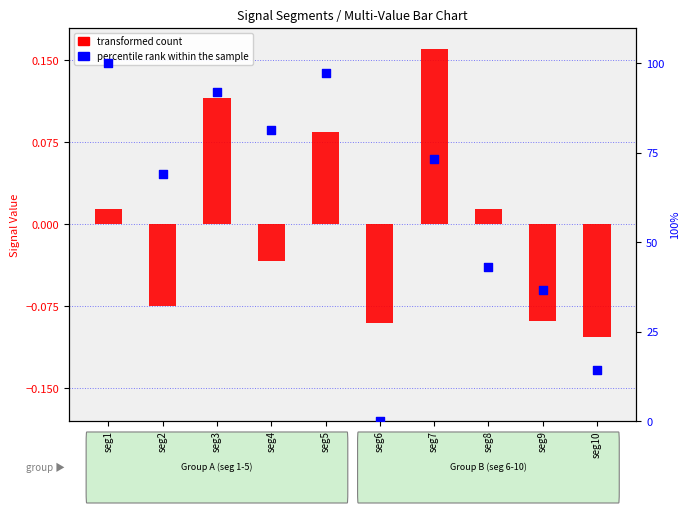

What are all the series names shown in the legend?

transformed count, percentile rank within the sample